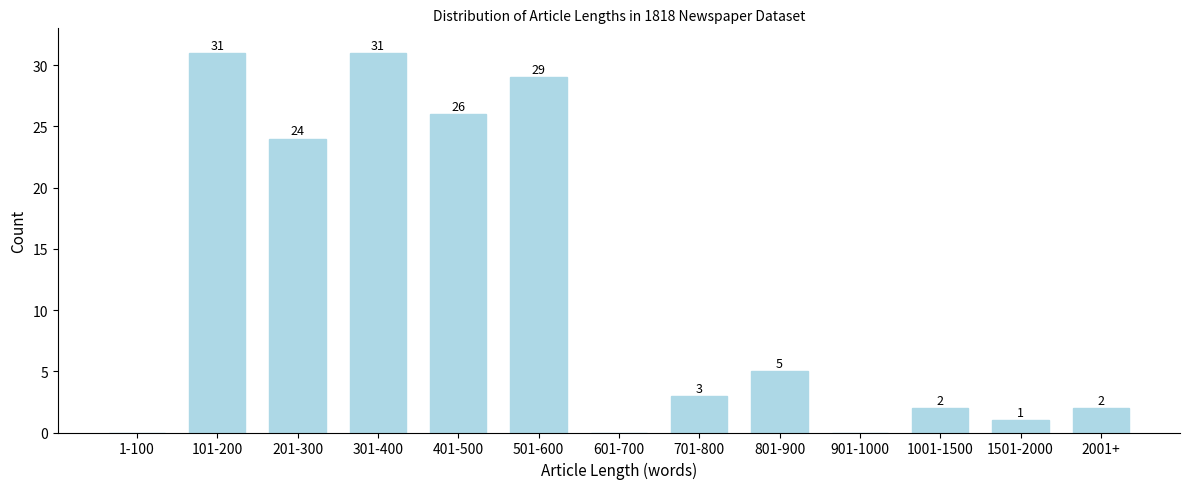

Reading right to left, extract all data points from this chart.

2001+=2	1501-2000=1	1001-1500=2	901-1000=0	801-900=5	701-800=3	601-700=0	501-600=29	401-500=26	301-400=31	201-300=24	101-200=31	1-100=0